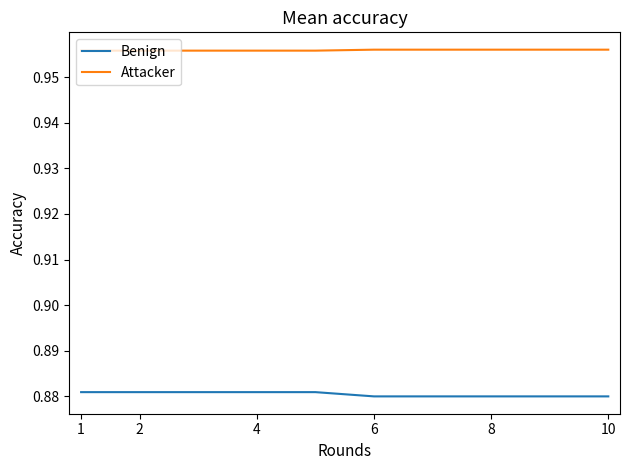

Which series has the largest total across all categories?

Attacker